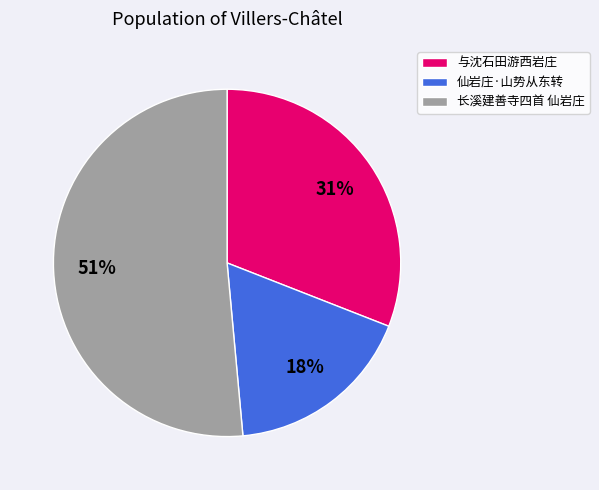

To the nearest percent, what is the average slice percentage?

33%